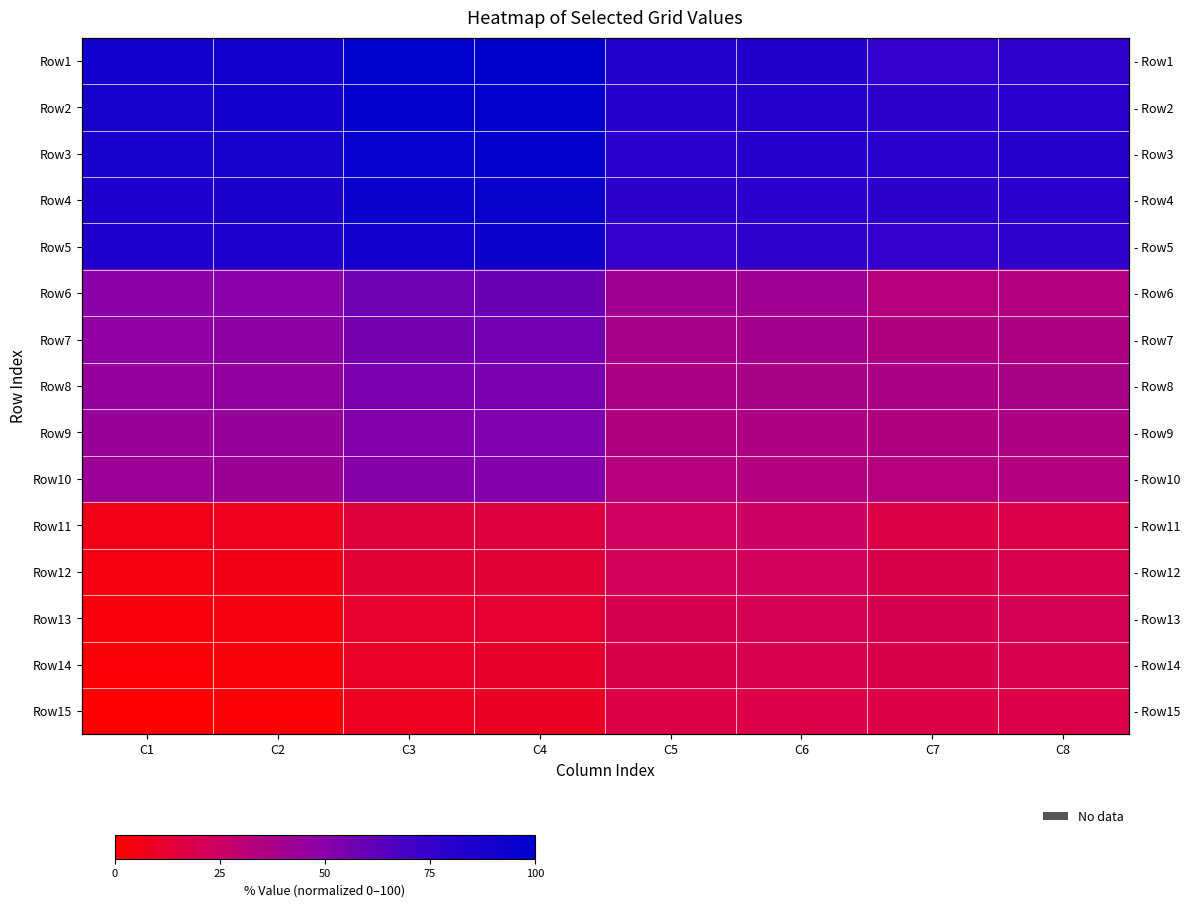

At how many categories does at least one series exceed 93?

2